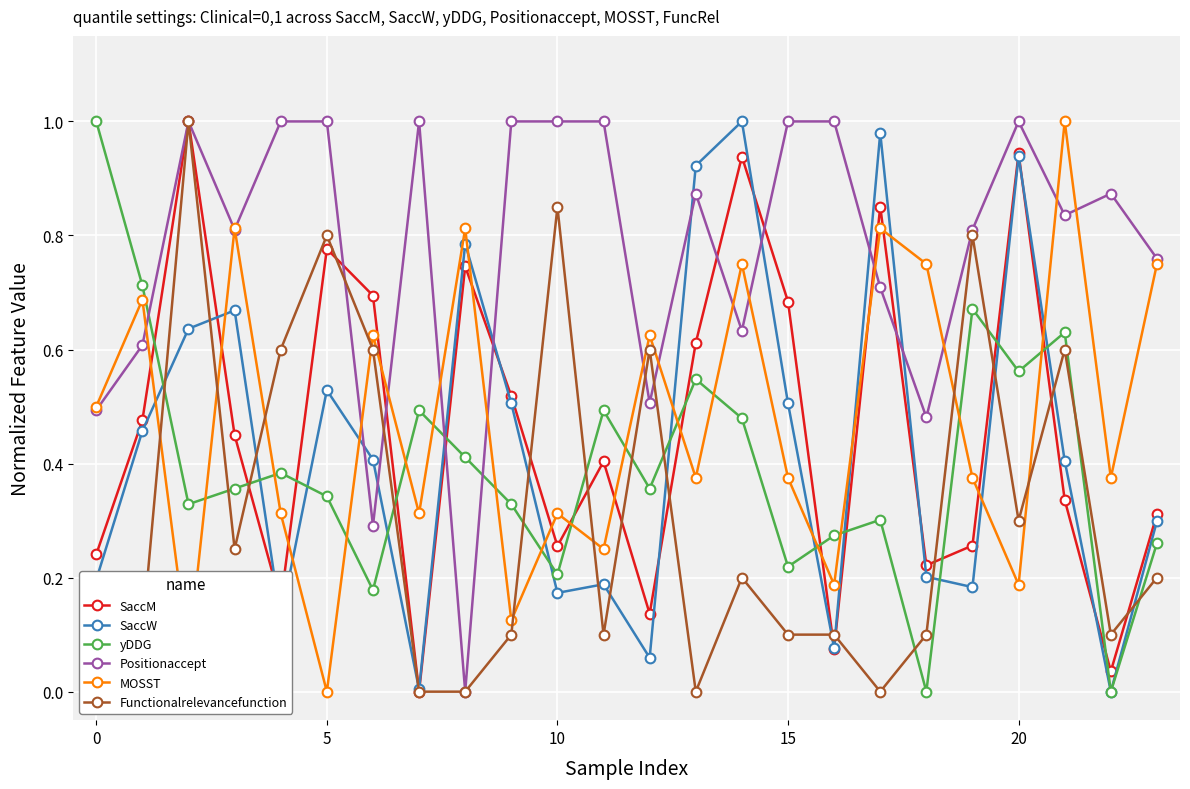

In SaccM, how many points are higher than both neighbors (excluding endpoints)?

7